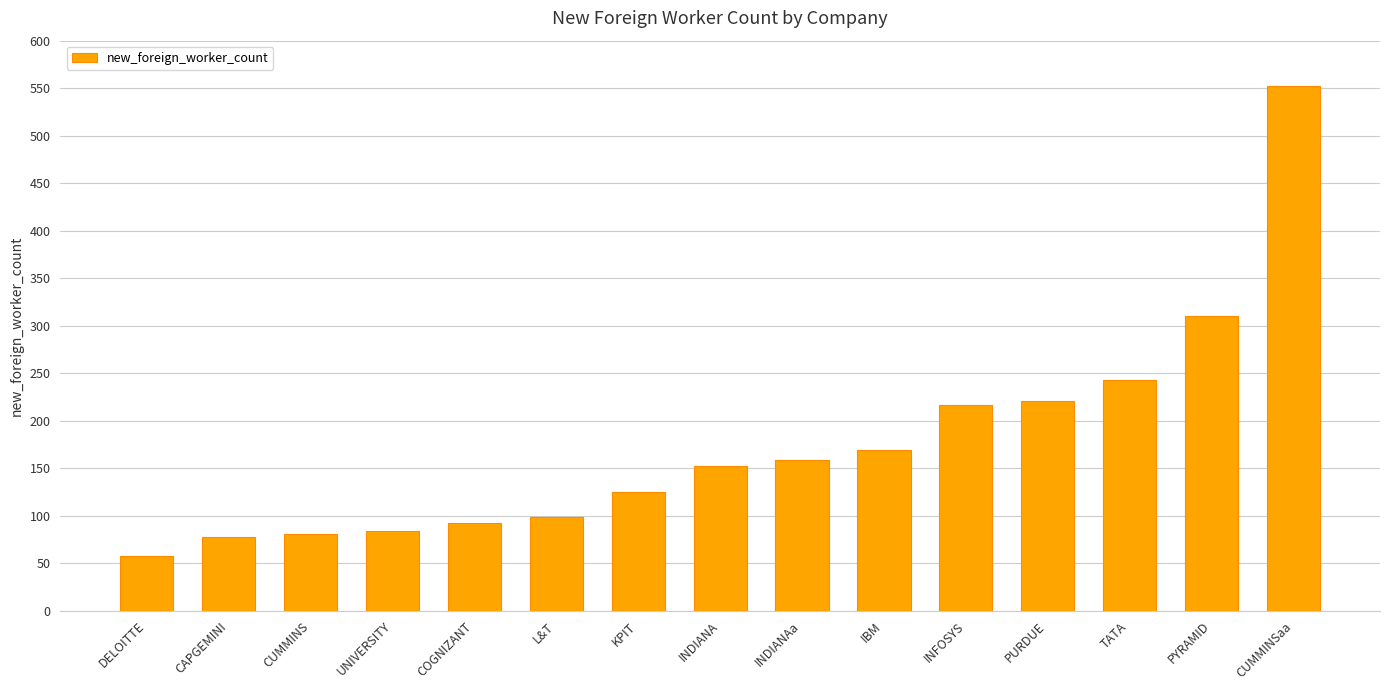

How many data points are less than 152?

7